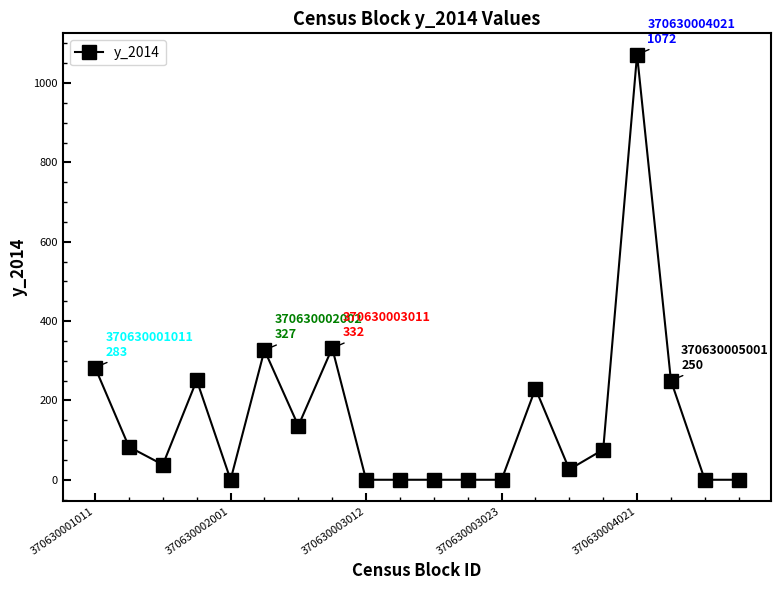

What is the greatest value displayed?

1072